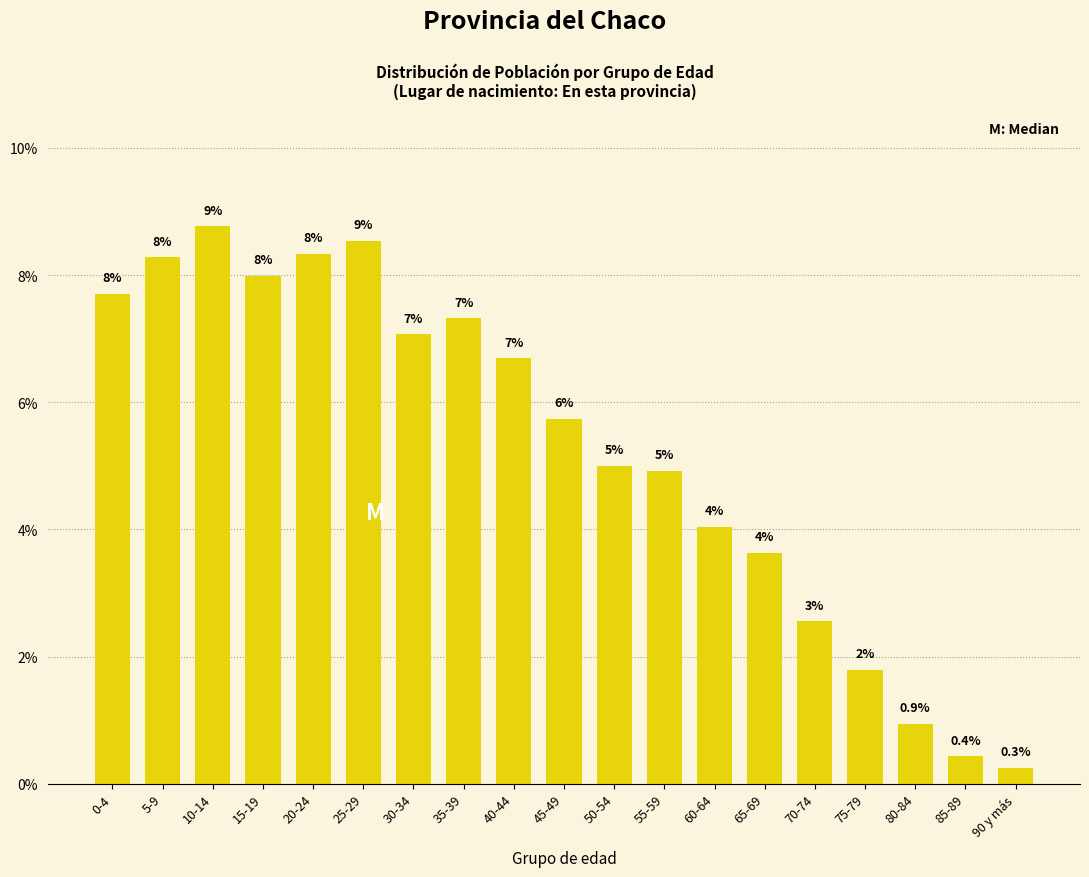

Between 35-39 and 85-89, which is larger?

35-39